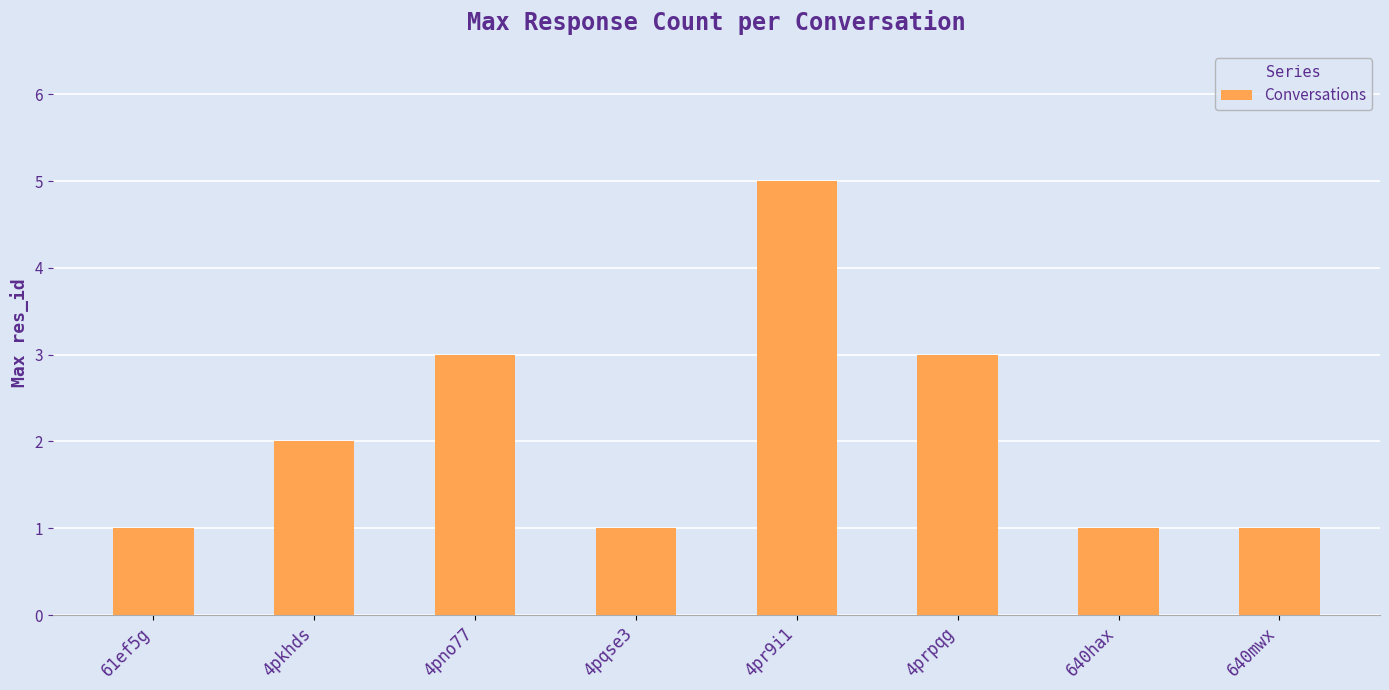

Reading left to right, list all the values displayed in this chart.

61ef5g=1	4pkhds=2	4pno77=3	4pqse3=1	4pr9i1=5	4prpqg=3	640hax=1	640mwx=1